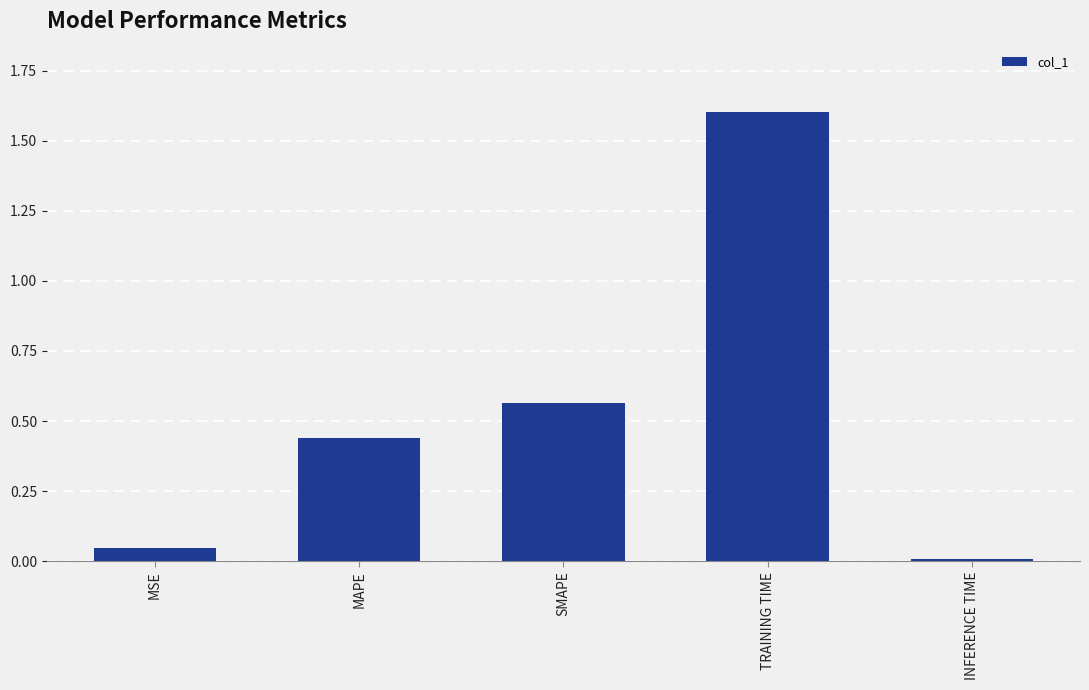

At which label is the value closest to 0?

INFERENCE TIME